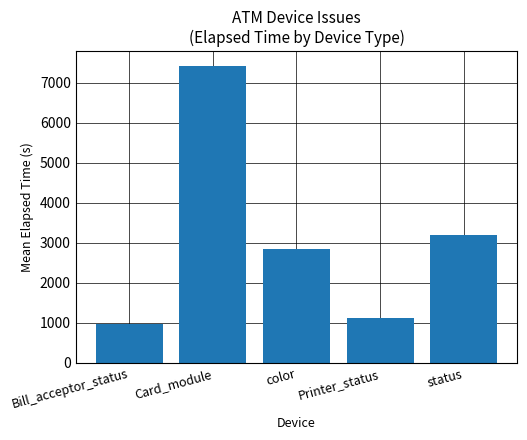

Reading left to right, list all the values displayed in this chart.

981	7413	2854	1117	3191